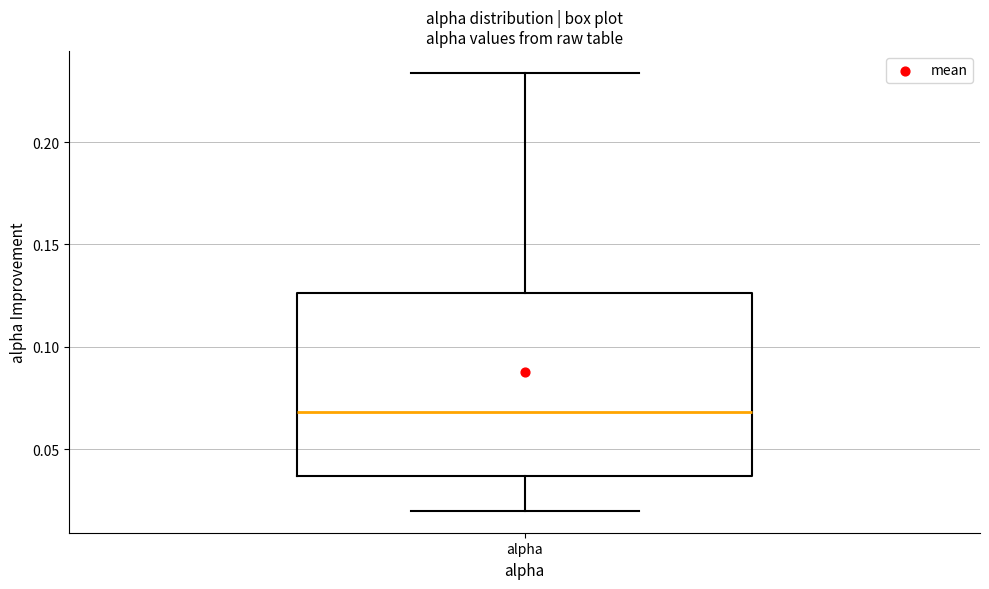

Where does the lower whisker of the box for alpha end on the y-axis? The values are not printed on the chart, so give them approximately, as read against the axis.

0.020